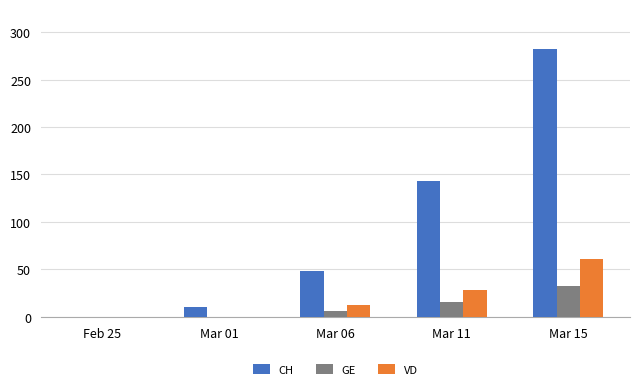

Which category has the highest value in the CH series?

Mar 15